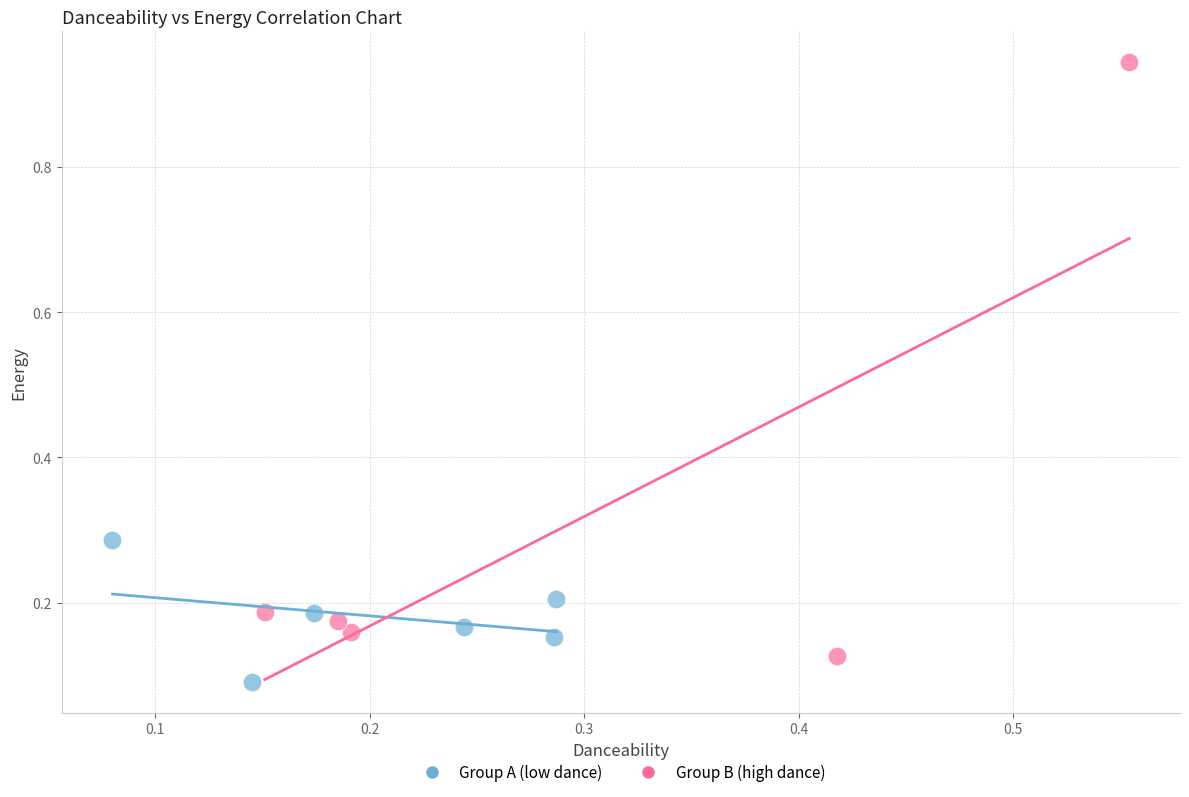

Which series reaches the minimum Y coordinate?

Group A (low dance)